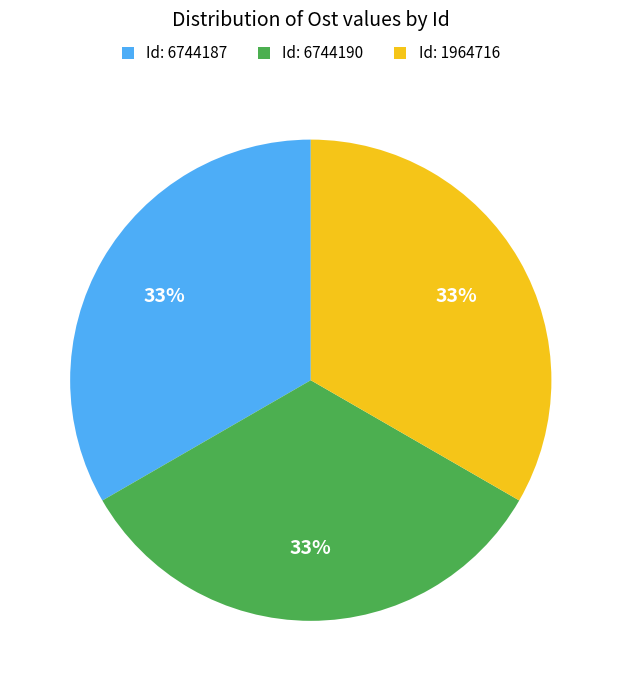

To the nearest percent, what is the average slice percentage?

33%